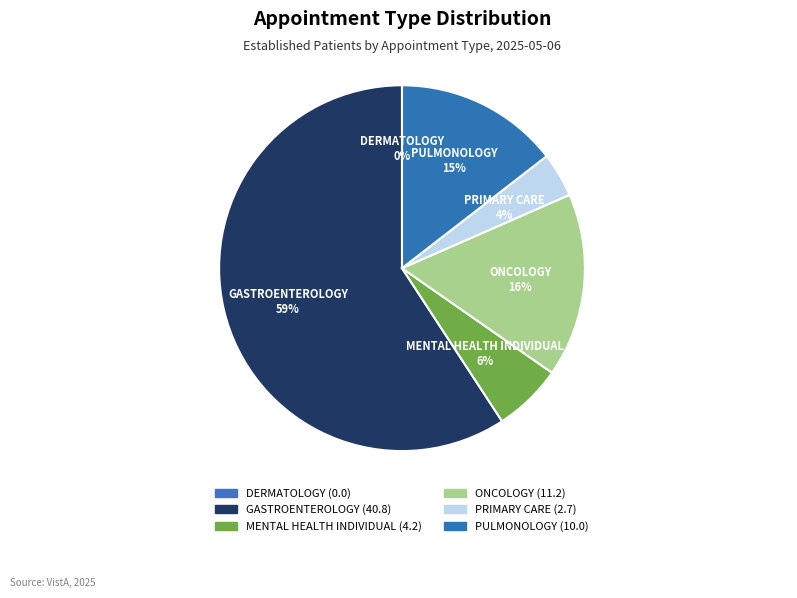

What percentage is the MENTAL HEALTH INDIVIDUAL slice, to the nearest percent?

6%